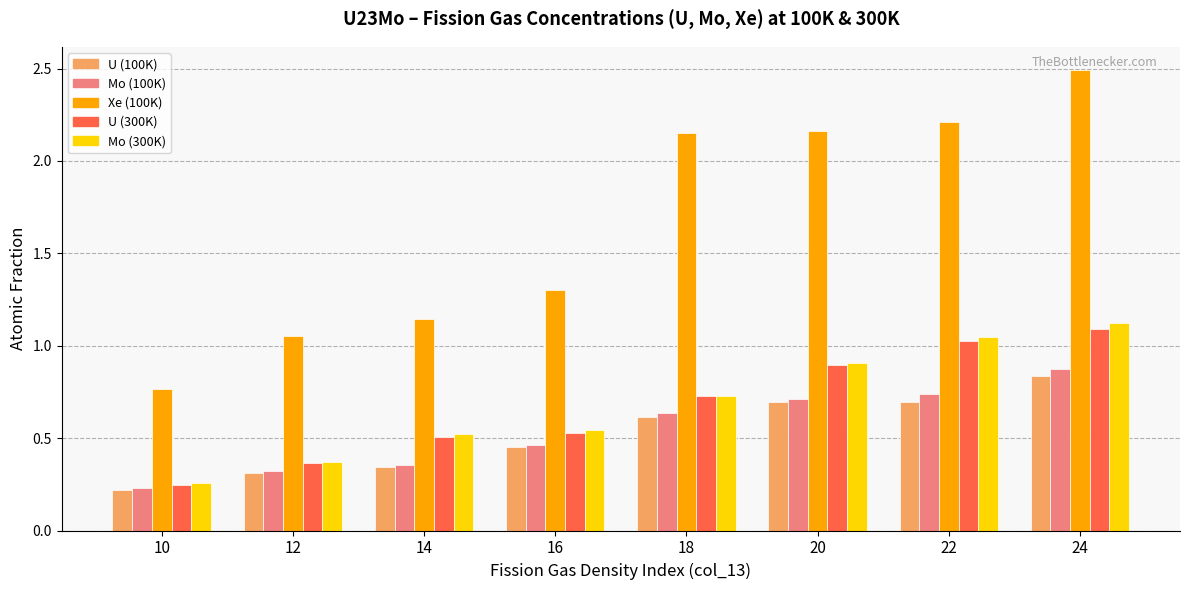

What is the sum of the Mo (100K) values at 22 and 20?

1.4